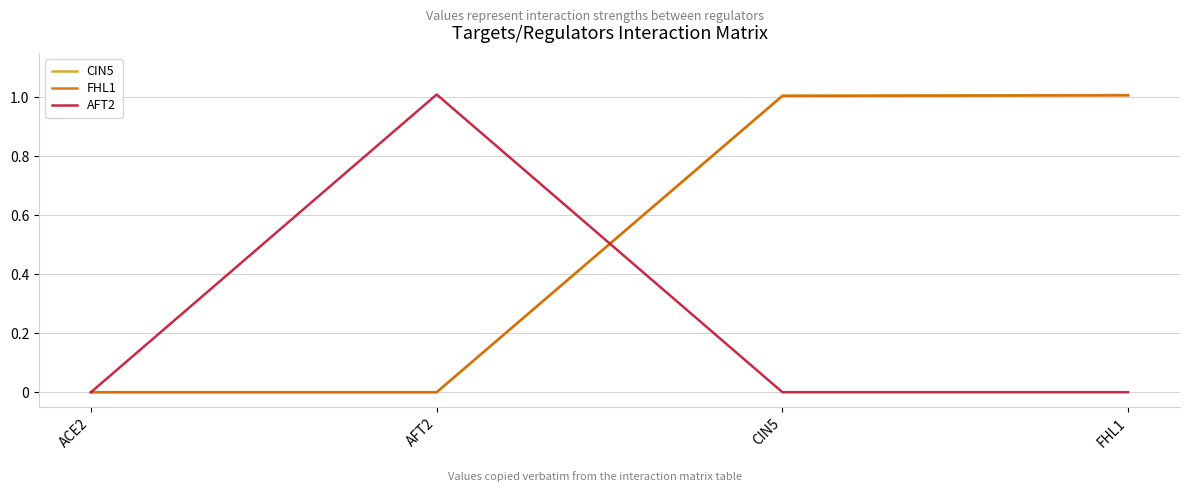

What is the maximum value for AFT2?

1.0